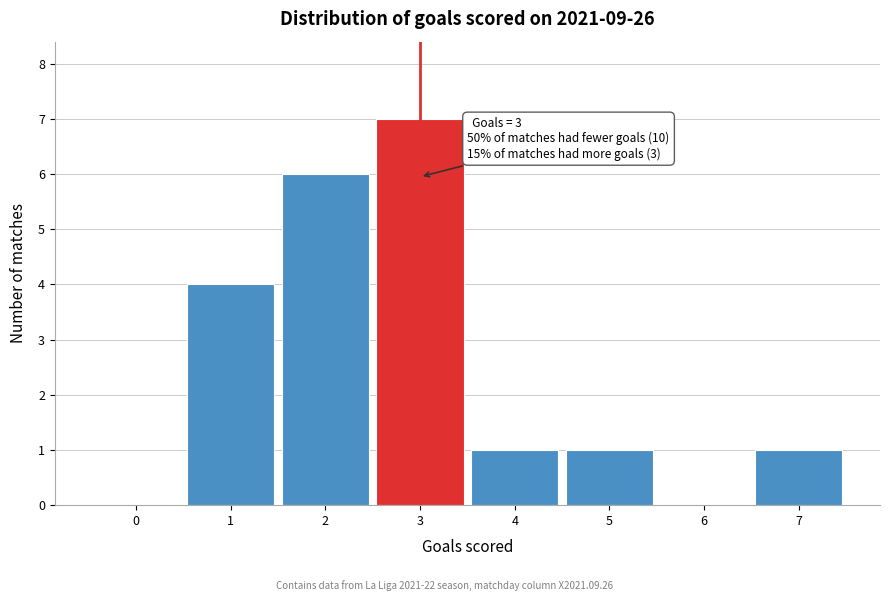

Over which range of the x-axis is the bar tallest?

2.5 to 3.5